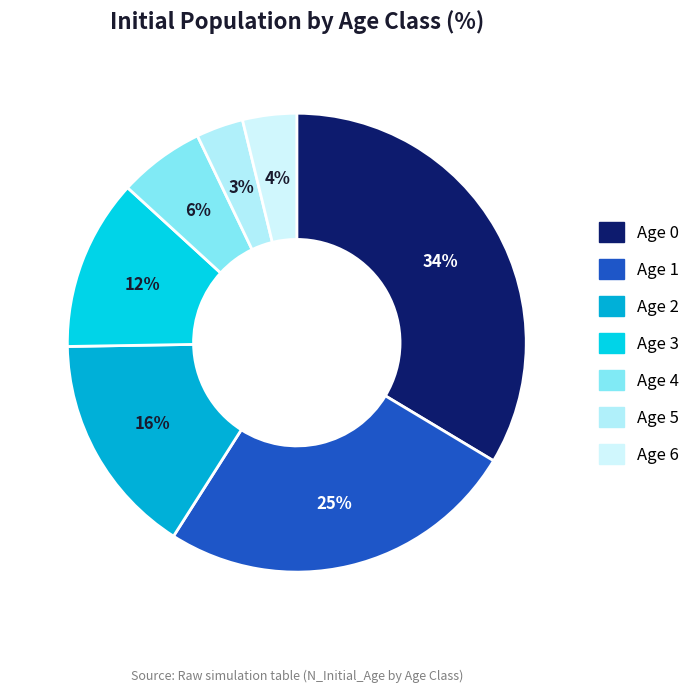

The Age 4 slice represents 12% of the pie. True or false?

False